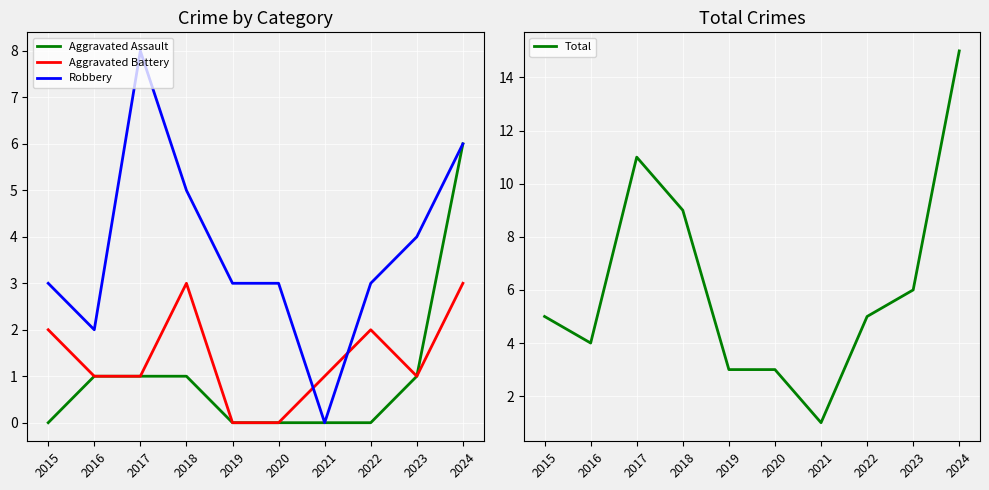

Is this an area chart (filled region under the line)?

No